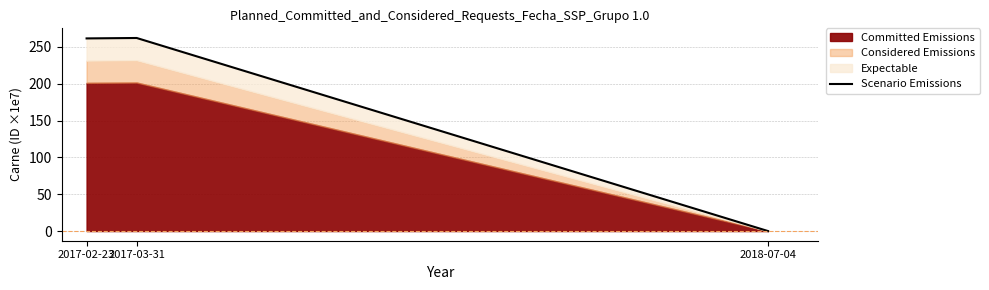

What is the label of the 2nd point from the left?

2017-03-31